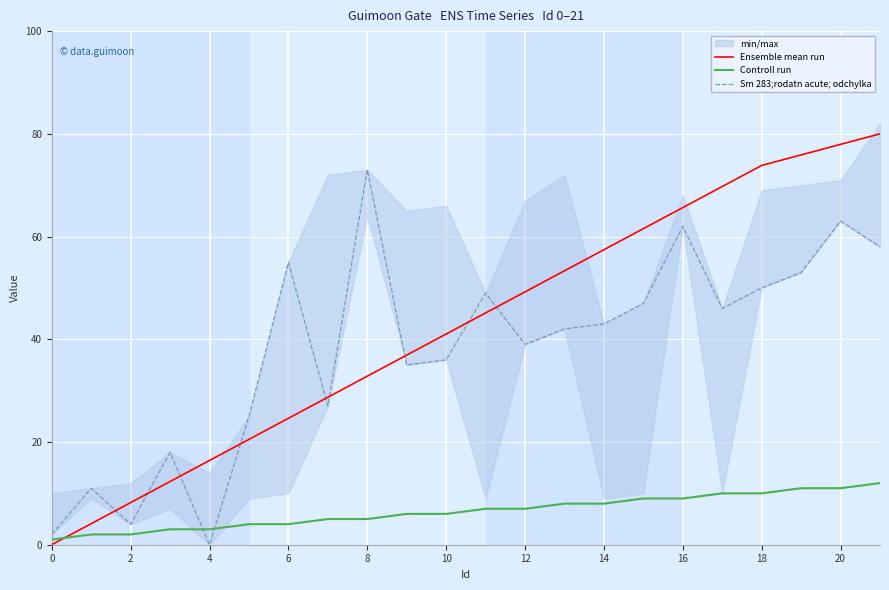

Which series has the largest total across all categories?

Ensemble mean run